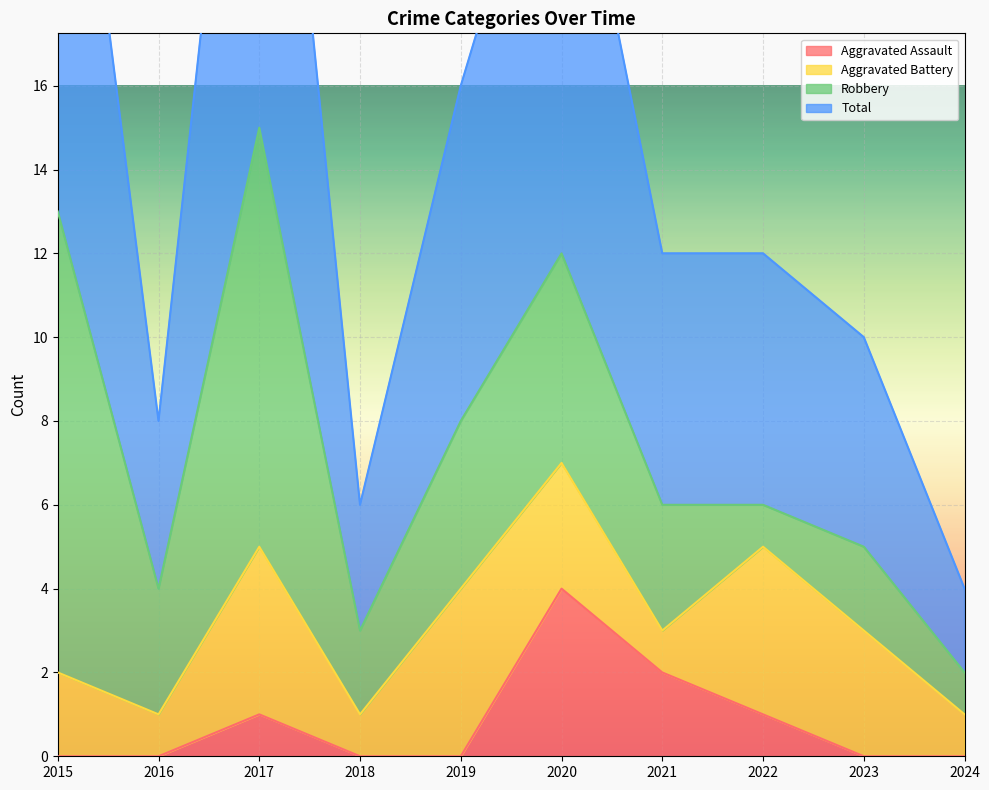

True or false: Total and Aggravated Assault intersect in this chart.

False